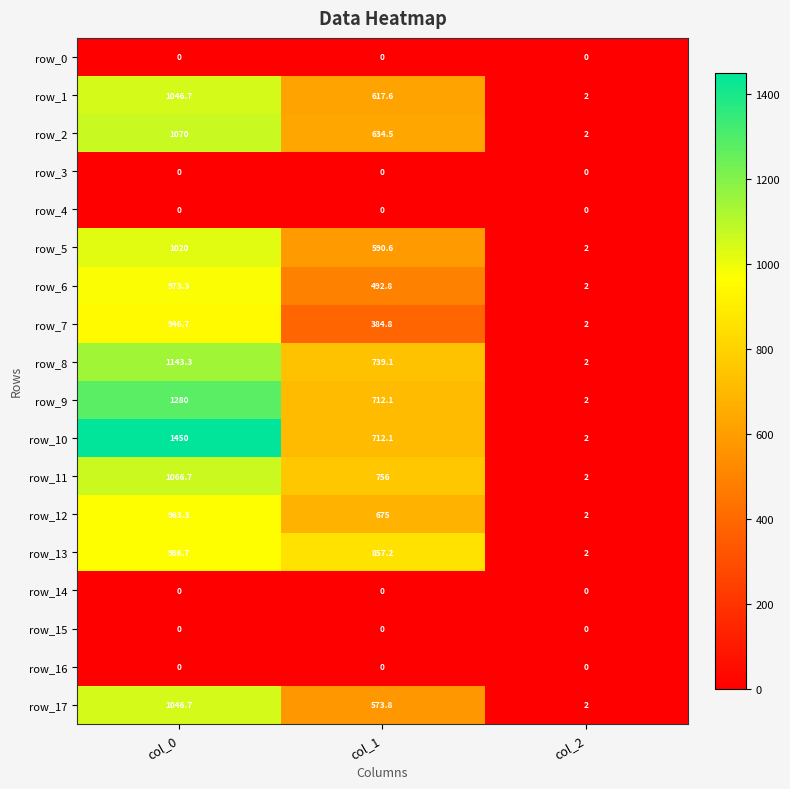

How many row_2 values are between 2 and 1070?

3